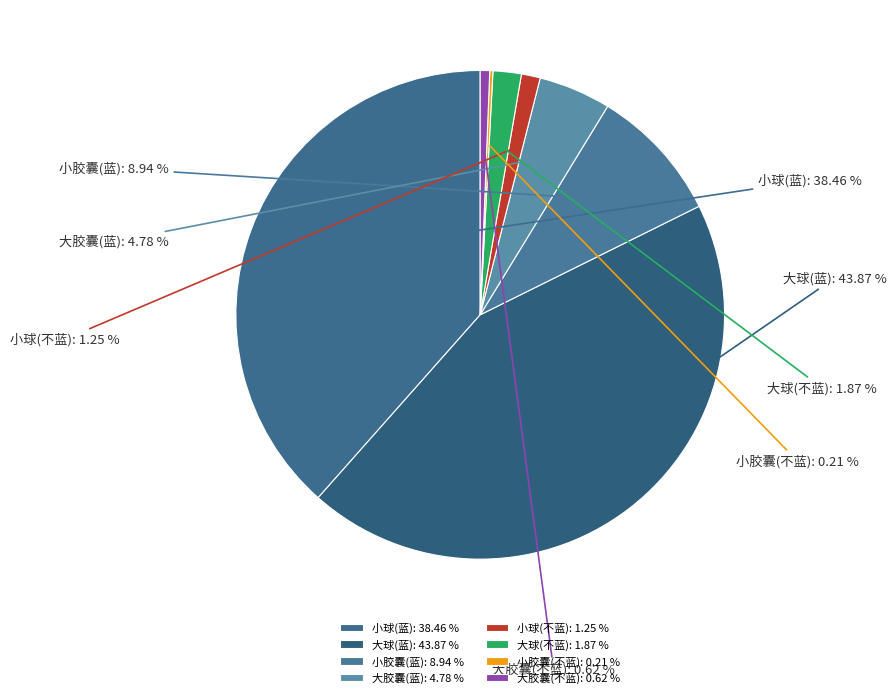

Does 大球(蓝) represent more than half of the total?

No